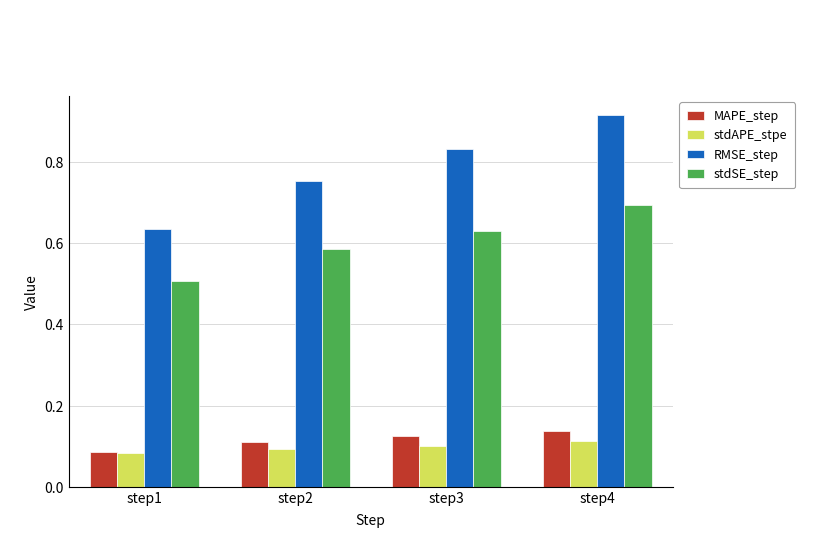

What is the sum of all MAPE_step values?

0.5